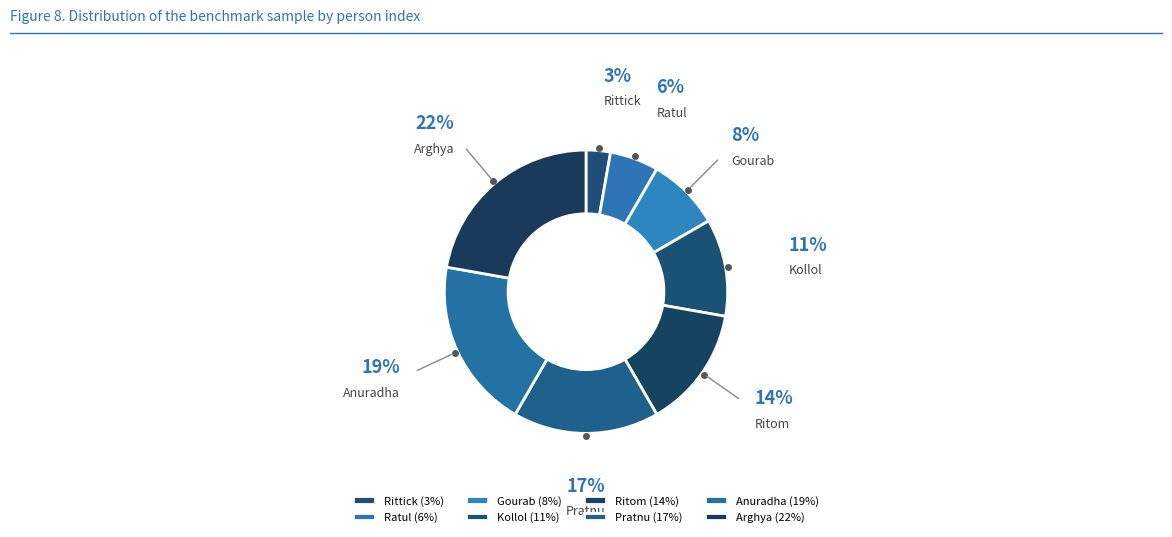

Approximately how many times larger is the value at Ritom compared to Pratnu?

0.8